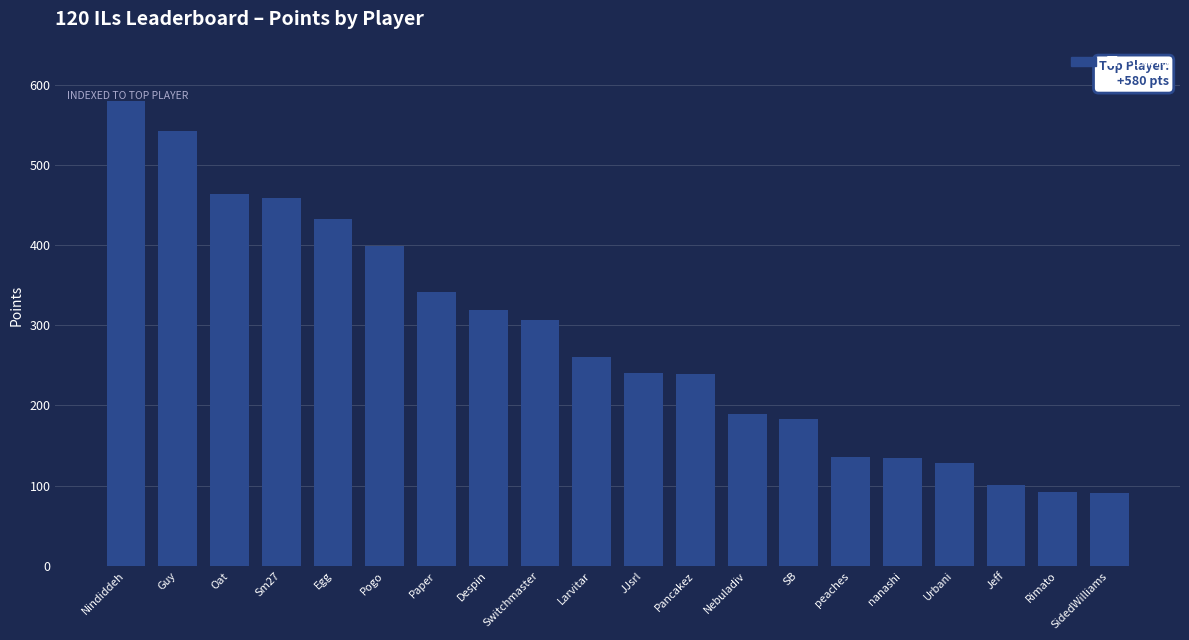

What is the approximate value at Egg?

432